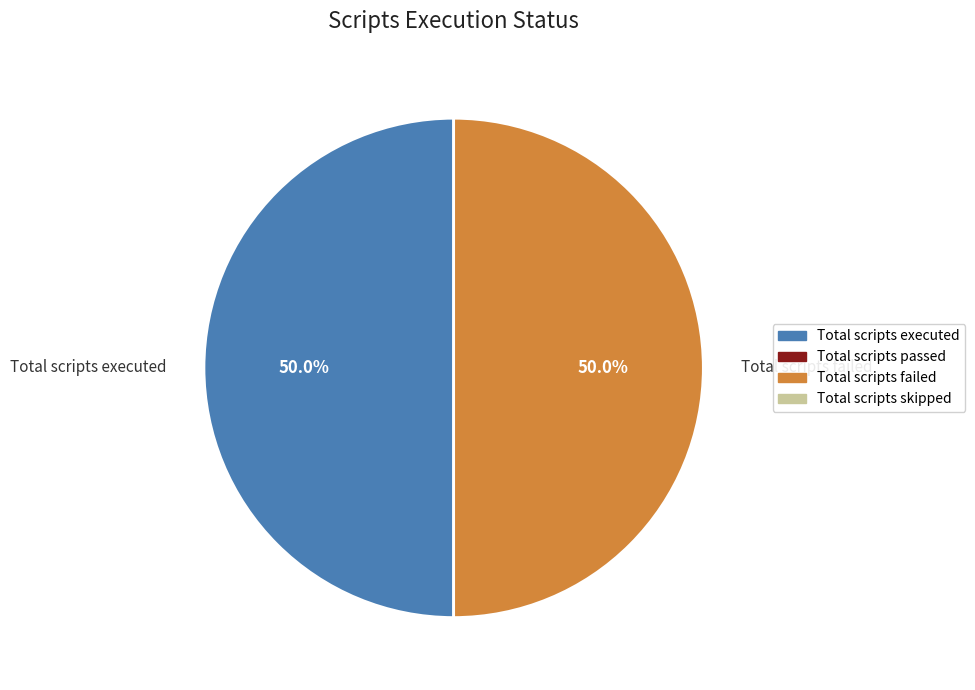

What percentage is NOT represented by Total scripts failed?

50.0%